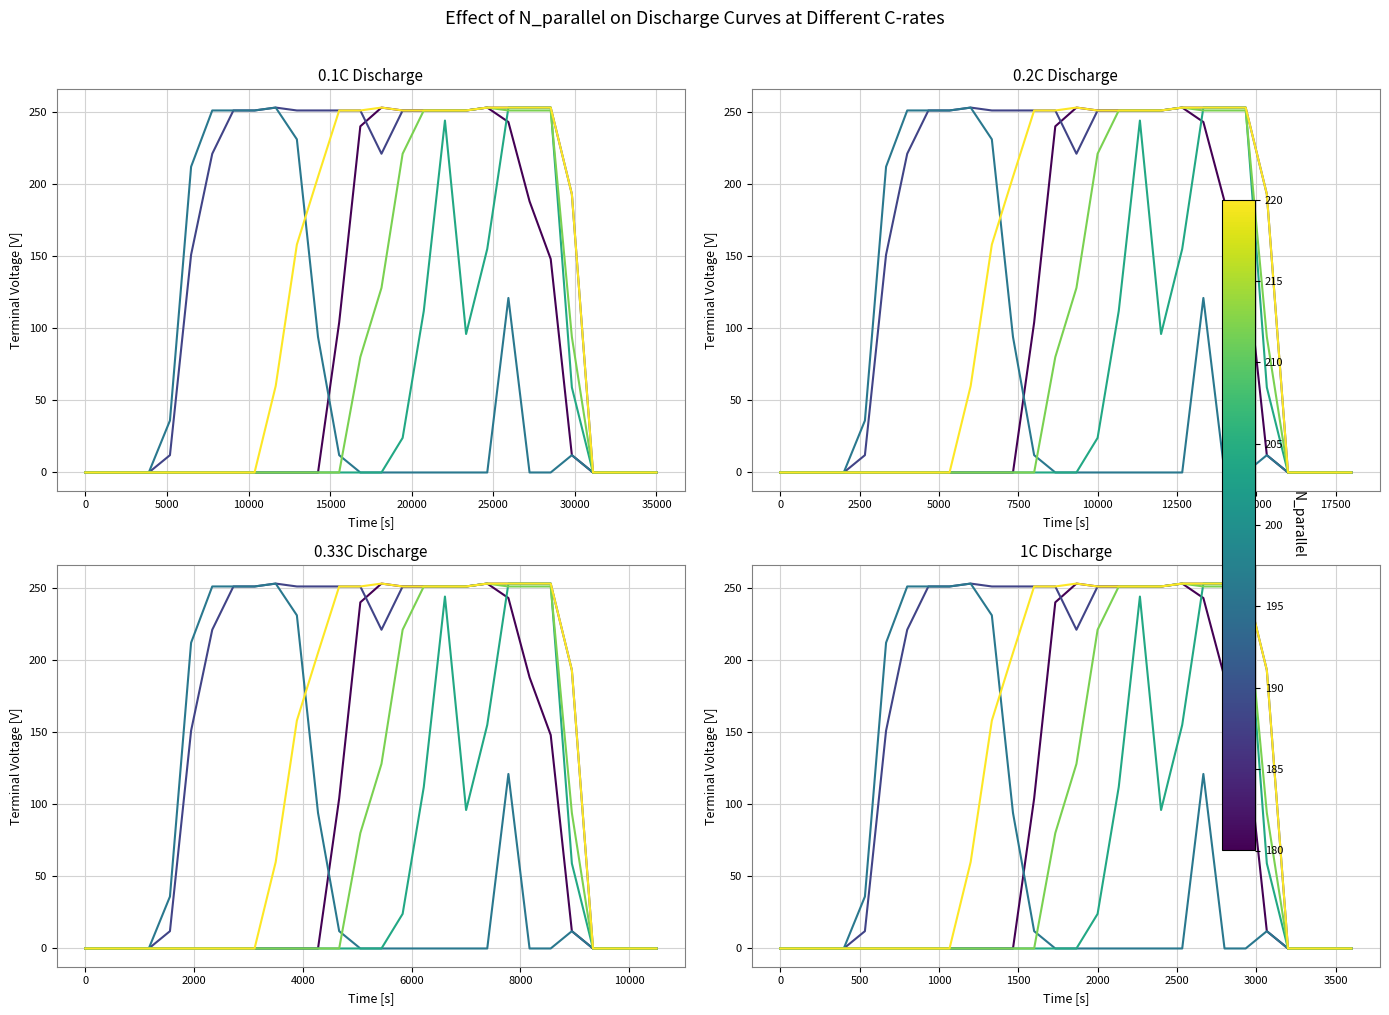

How many lines are shown in the chart?

6